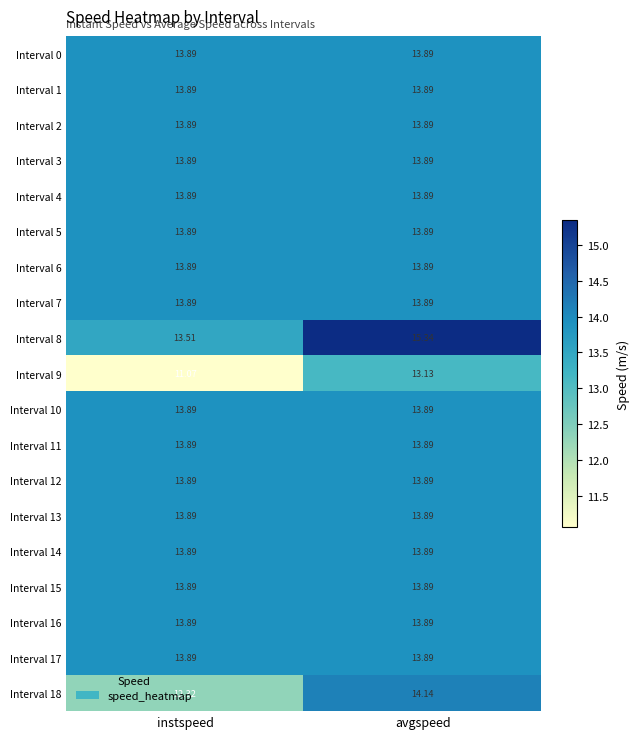

At which category does the chart reach its peak across all series?

avgspeed